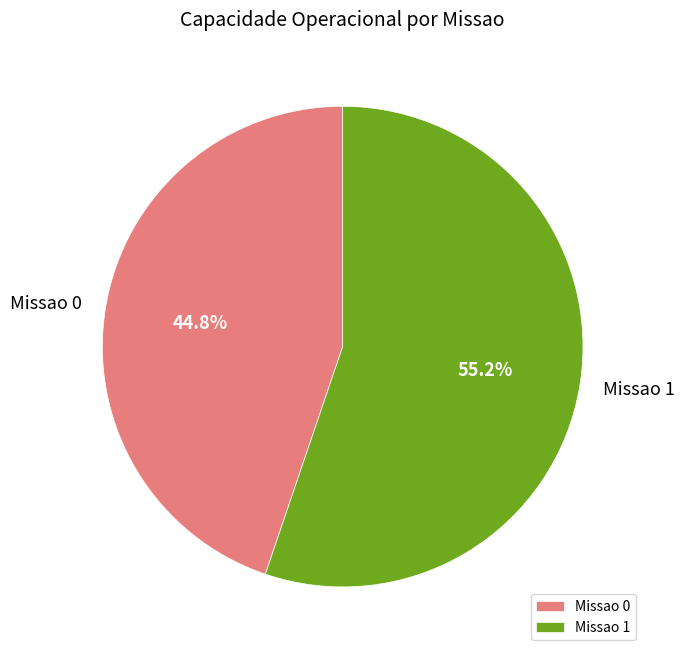

Which slice represents more than half of the pie?

Missao 1